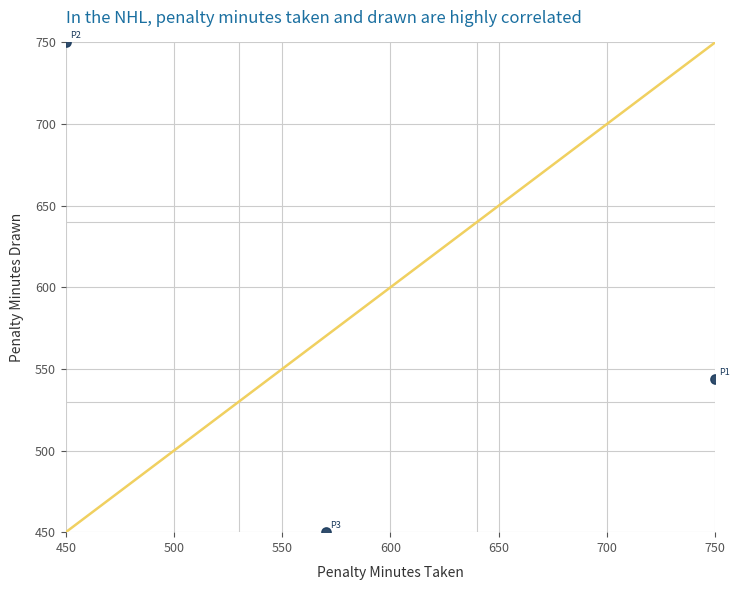

What Y value in the scatter plot is closest to 600?

543.6